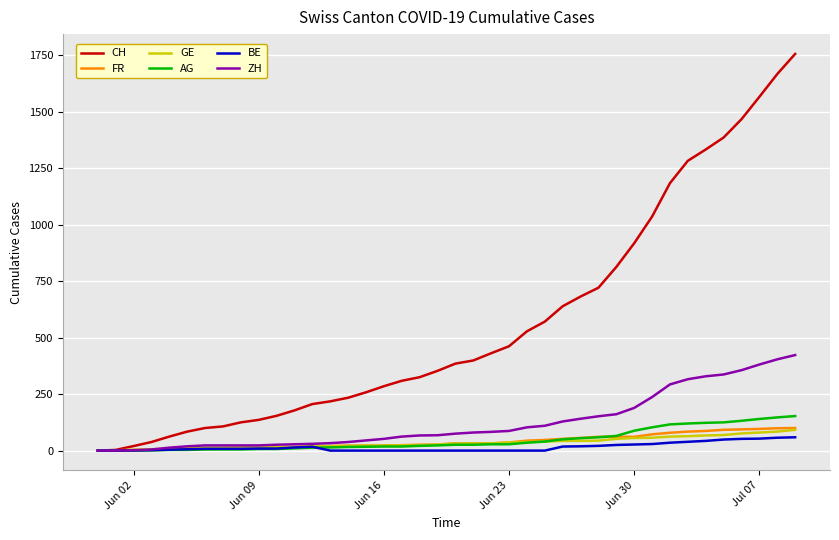

What are all the series names shown in the legend?

CH, FR, GE, AG, BE, ZH